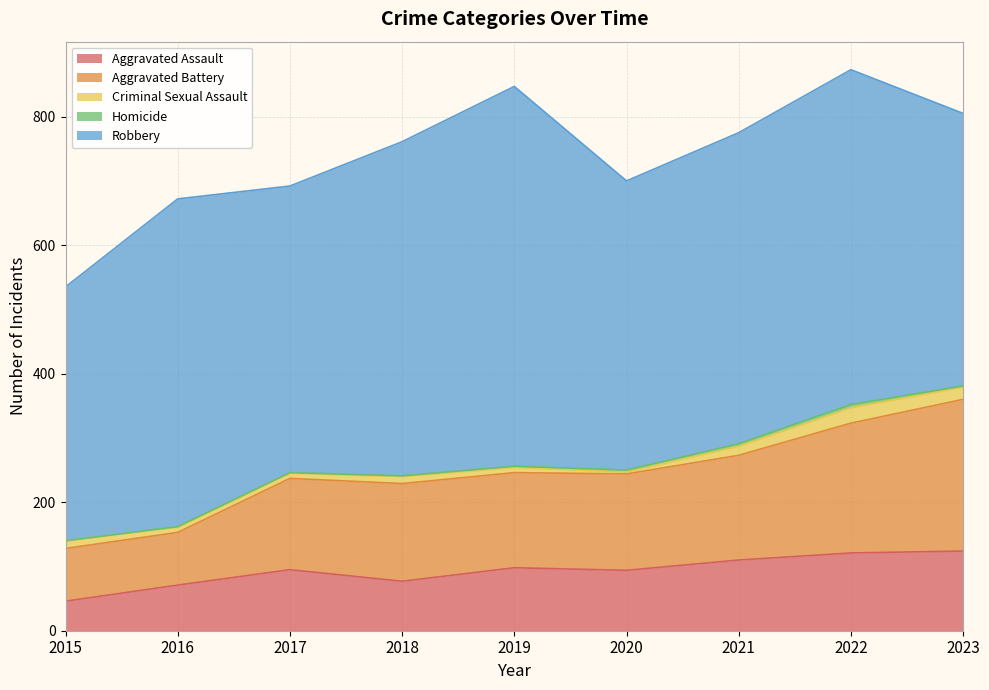

How many values in Homicide are above zero?

8